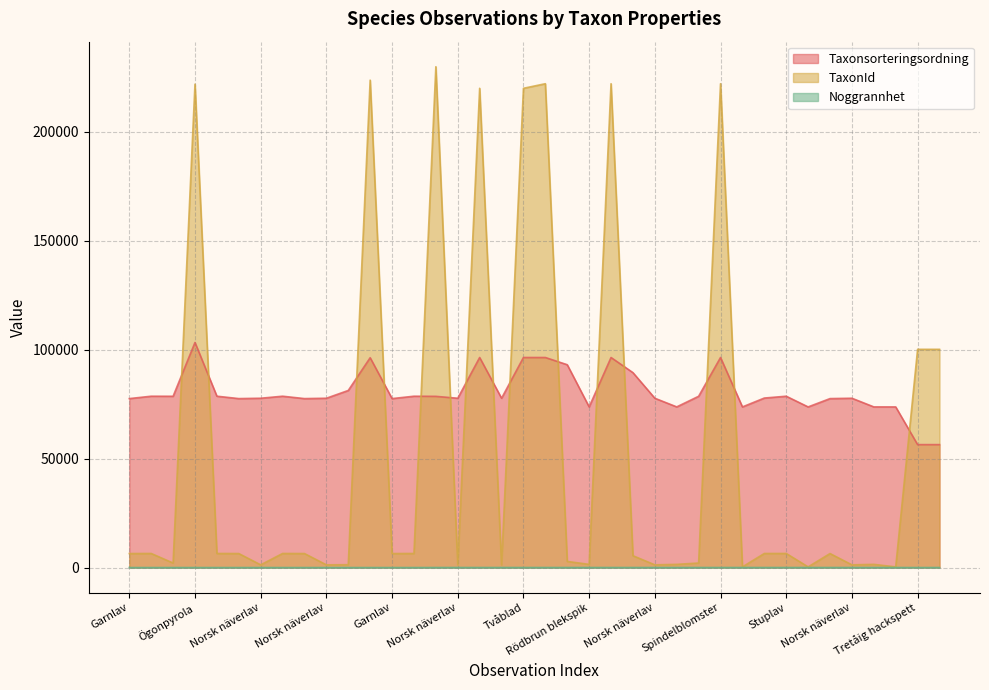

What is the value of the Taxonsorteringsordning point at the 27th from the left?

78570